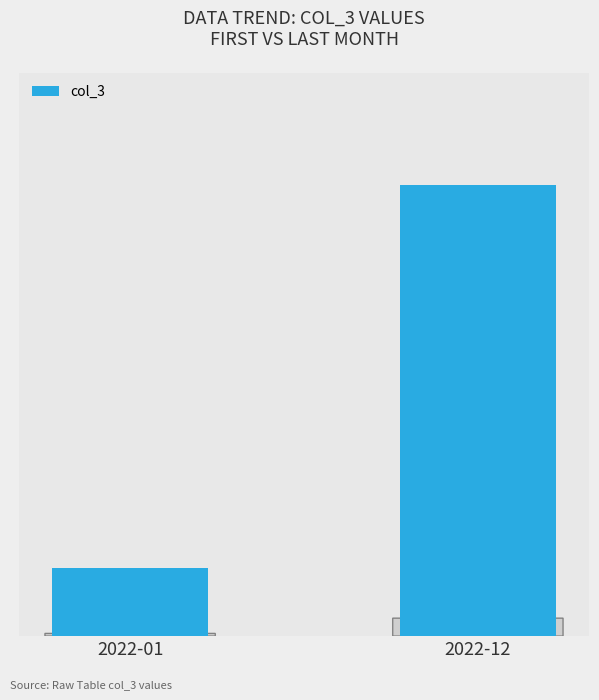

Rank the categories by value from lowest to highest.

2022-01, 2022-12